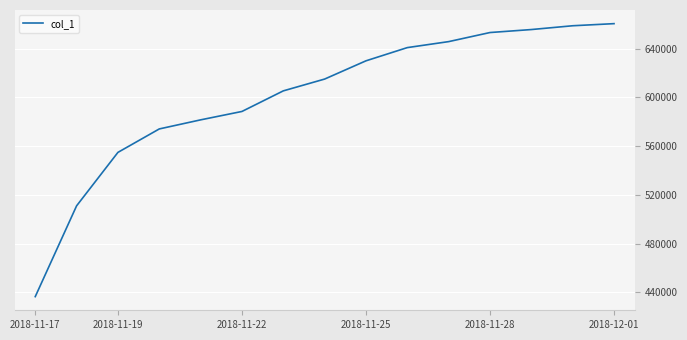

True or false: the data has more than 2 interior local peaks.

False